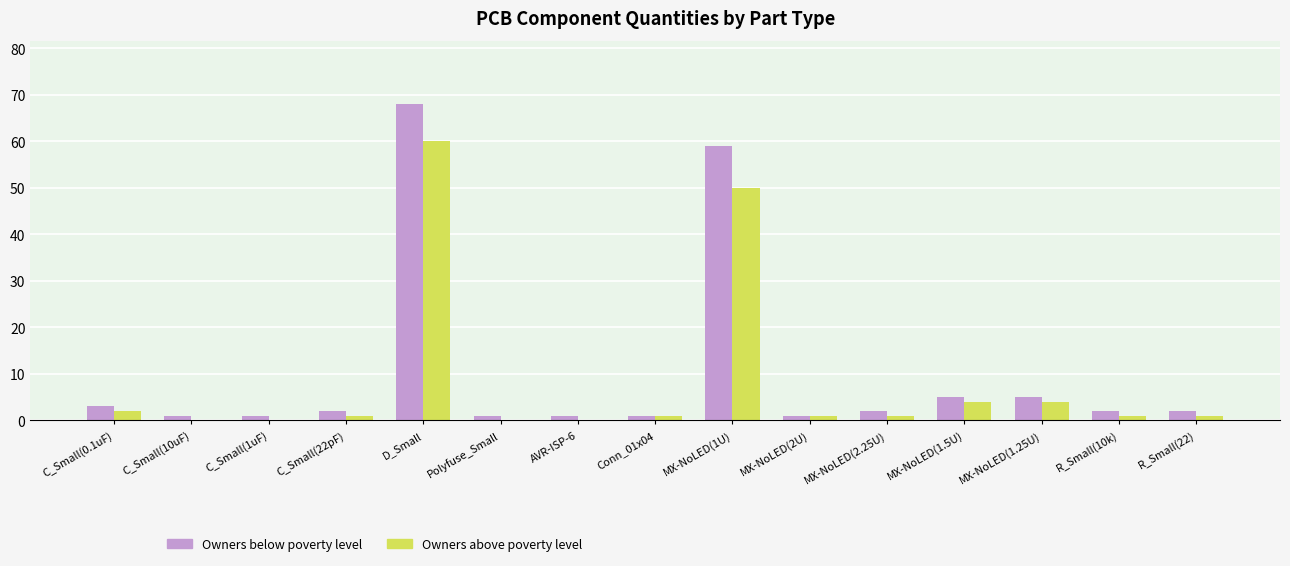

At which label does Owners above poverty level reach its peak?

D_Small